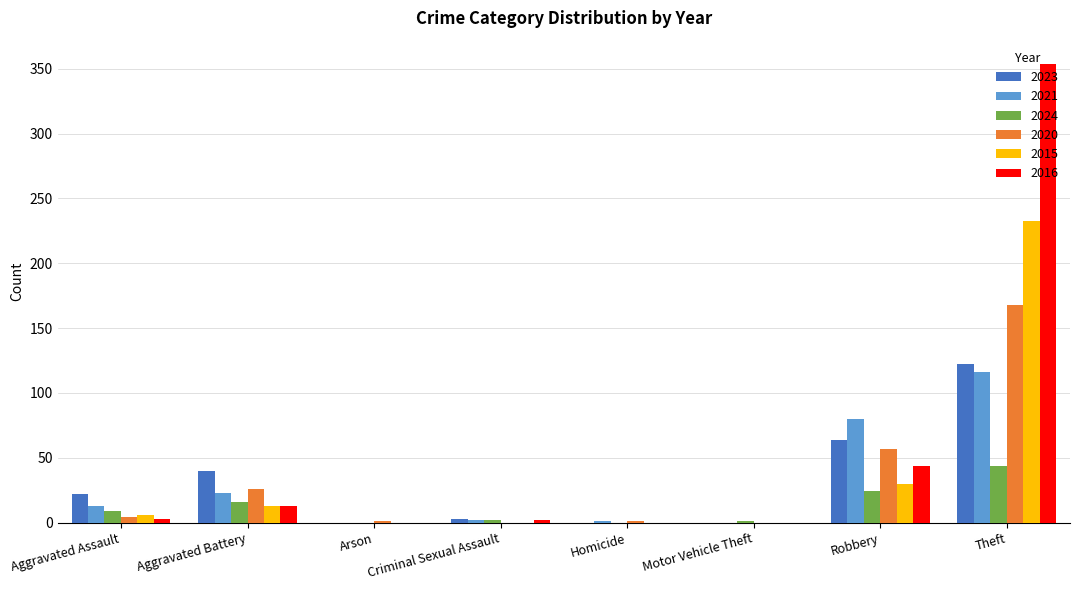

Count the number of categories in the chart.

8